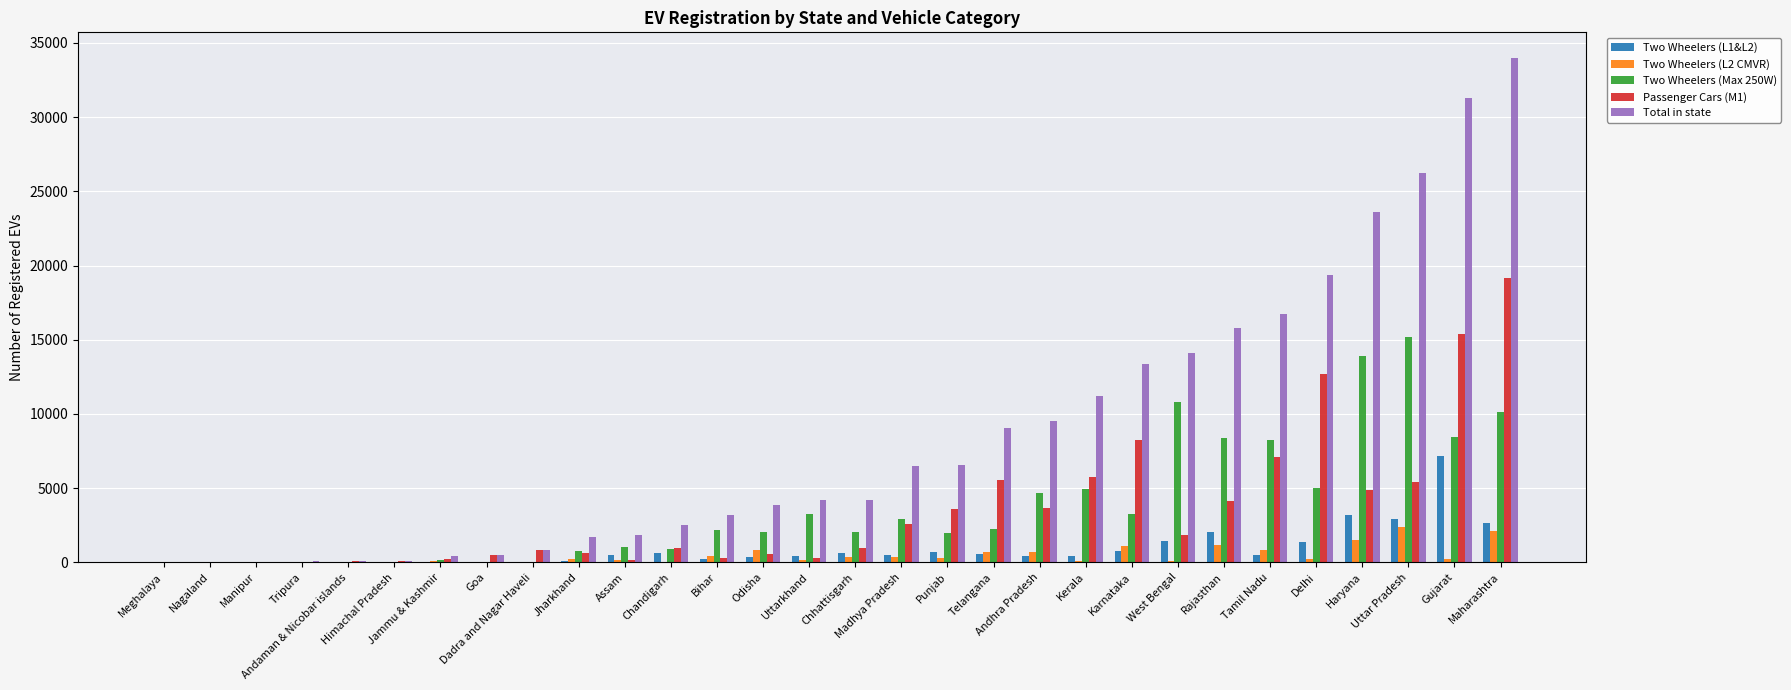

Which series has the largest total across all categories?

Total in state